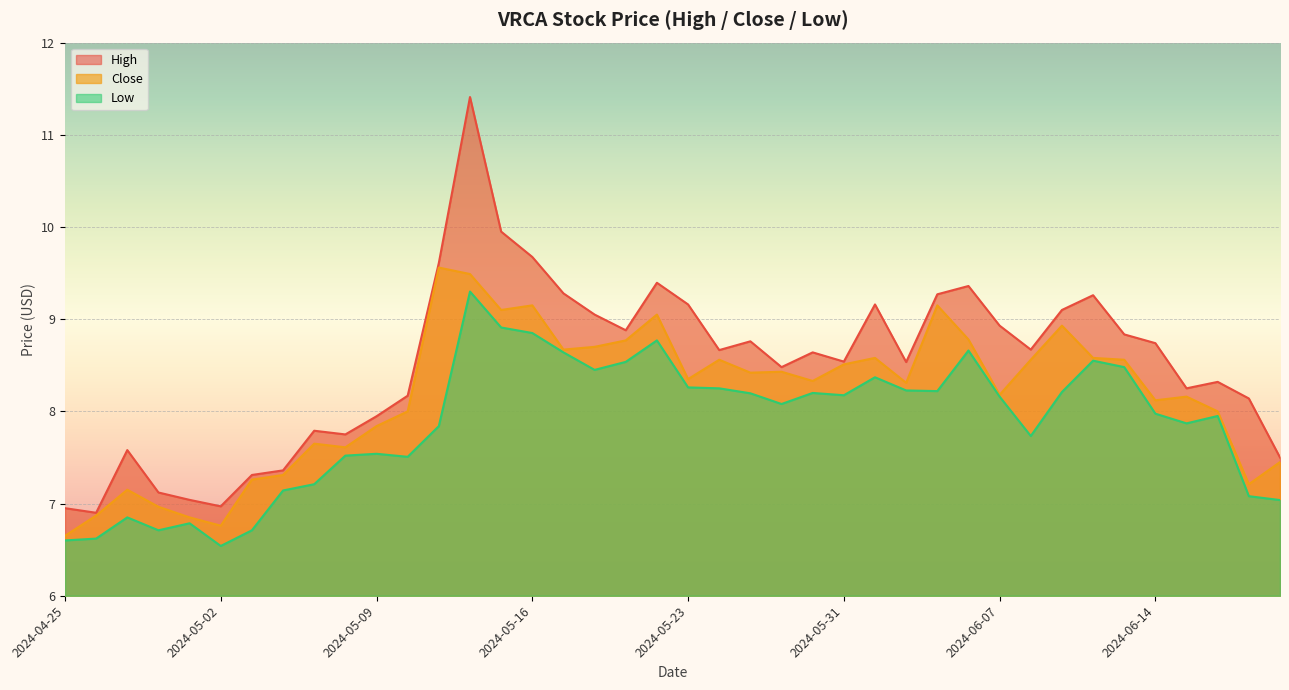

What are all the series names shown in the legend?

High, Close, Low